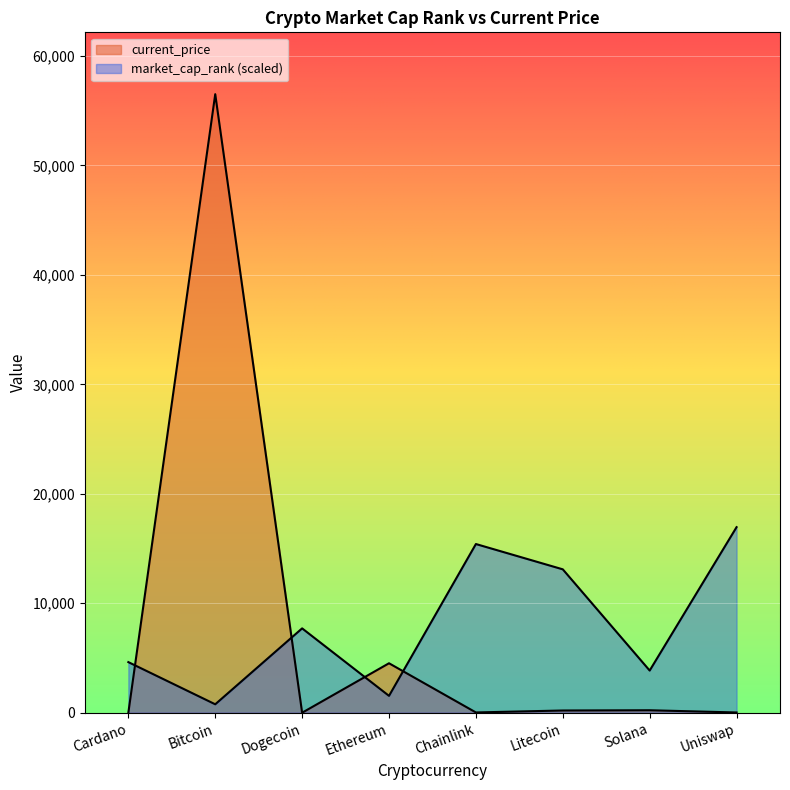

What is the difference between the current_price values at Solana and Bitcoin?

56279.6